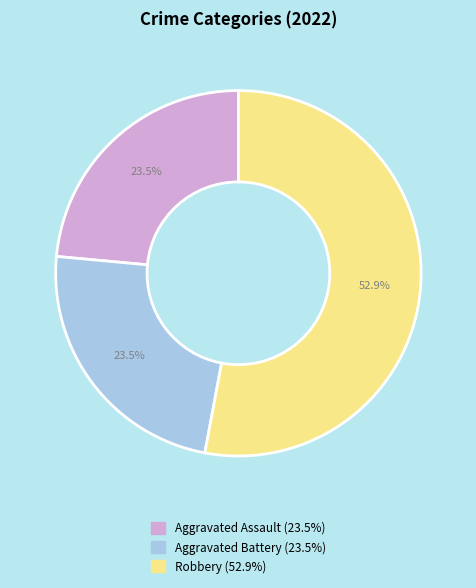

Is there a majority slice in this chart?

Yes